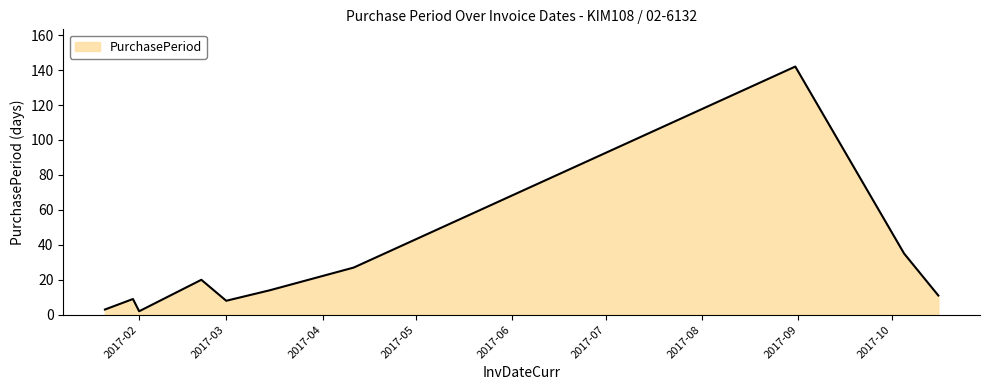

What is the greatest value displayed?

142